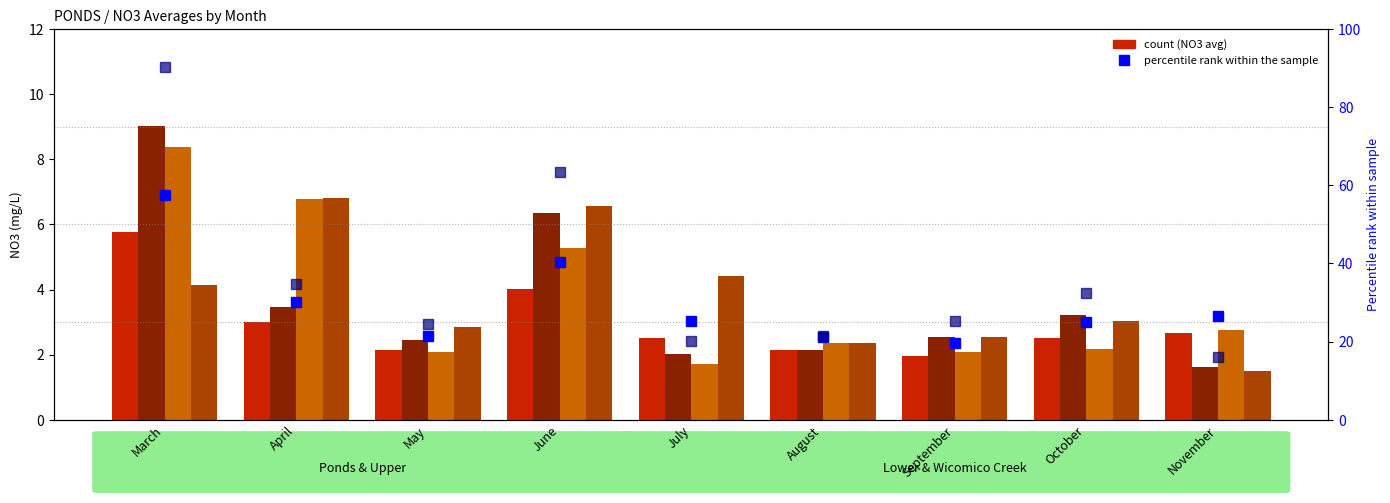

List the series in order of their peak value, lowest first.

Ponds (NO3), Wicomico Creek (NO3), Lower (NO3), Upper (NO3), Ponds % rank, Upper % rank